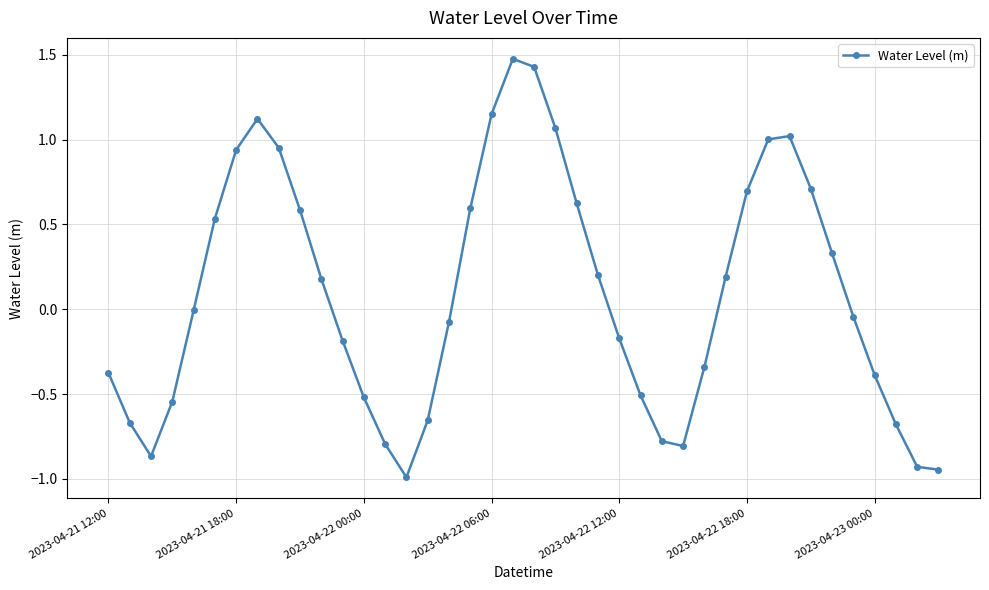

How many points are higher than both their immediate neighbors (excluding endpoints)?

3